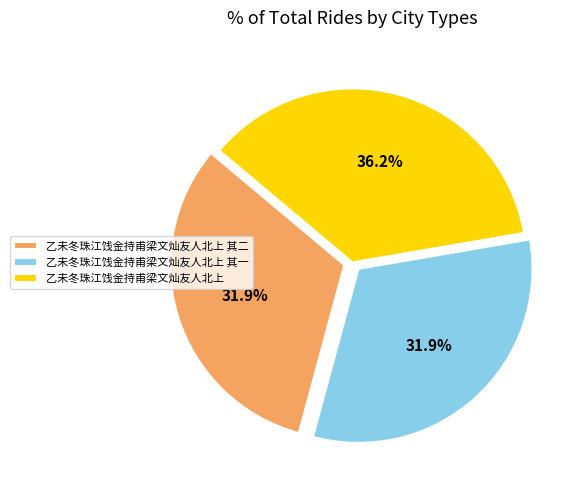

To the nearest percent, what portion does 乙未冬珠江饯金持甫梁文灿友人北上 其一 represent?

32%